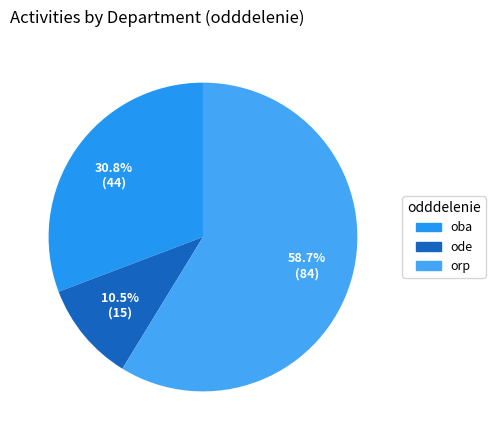

What portion of the pie excludes orp?

41.3%